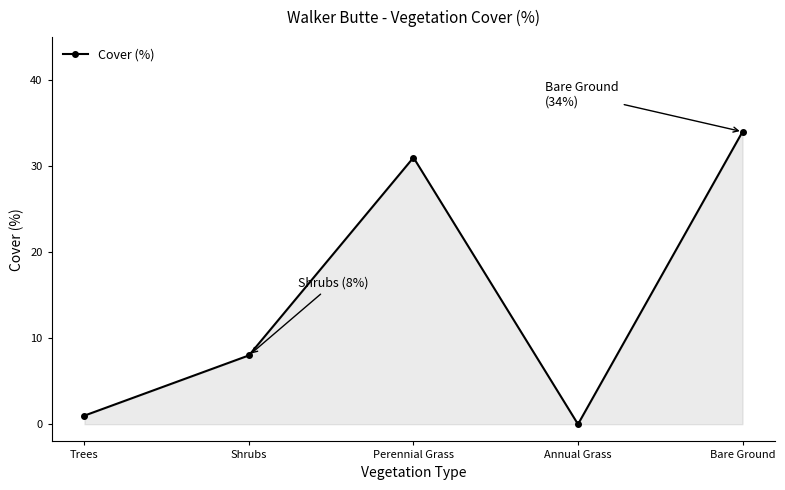

List the labels in order of value, smallest first.

Annual Grass, Trees, Shrubs, Perennial Grass, Bare Ground